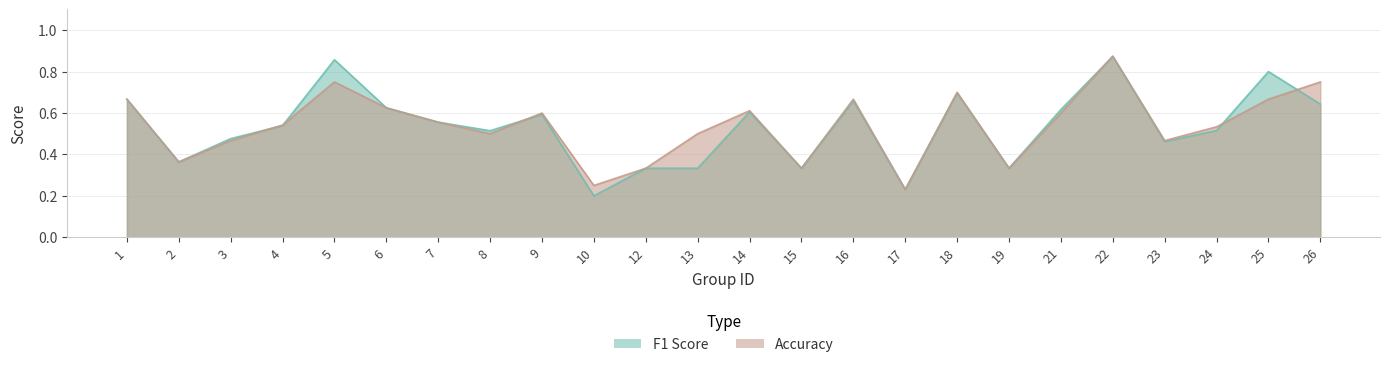

True or false: accuracy and f1 cross at least once.

True